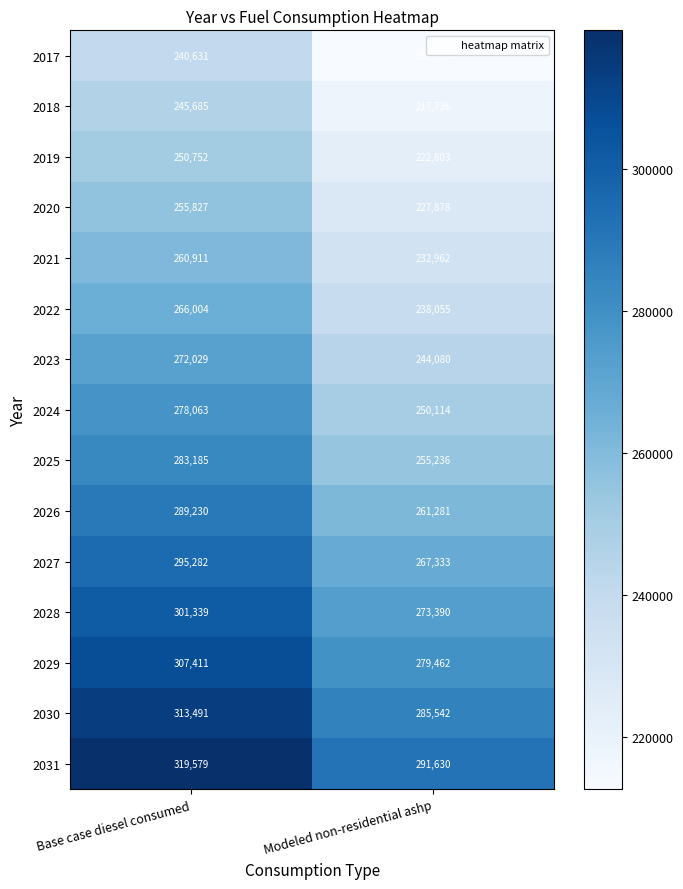

Is it true that 2017 equals 240631 at Base case diesel consumed?

True